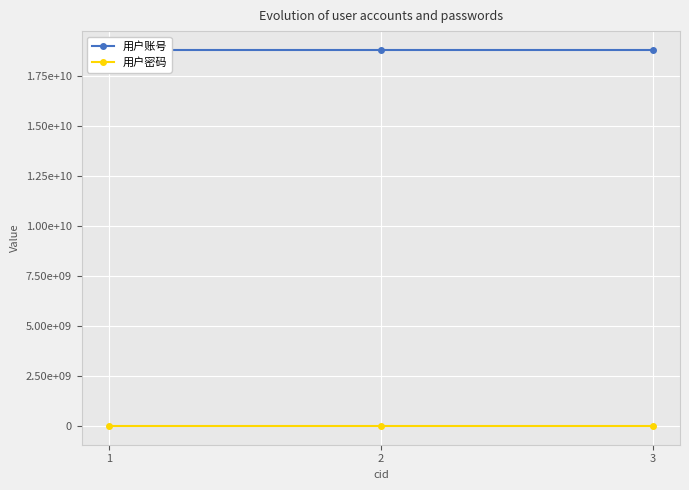

Which category has the highest value in the 用户账号 series?

1